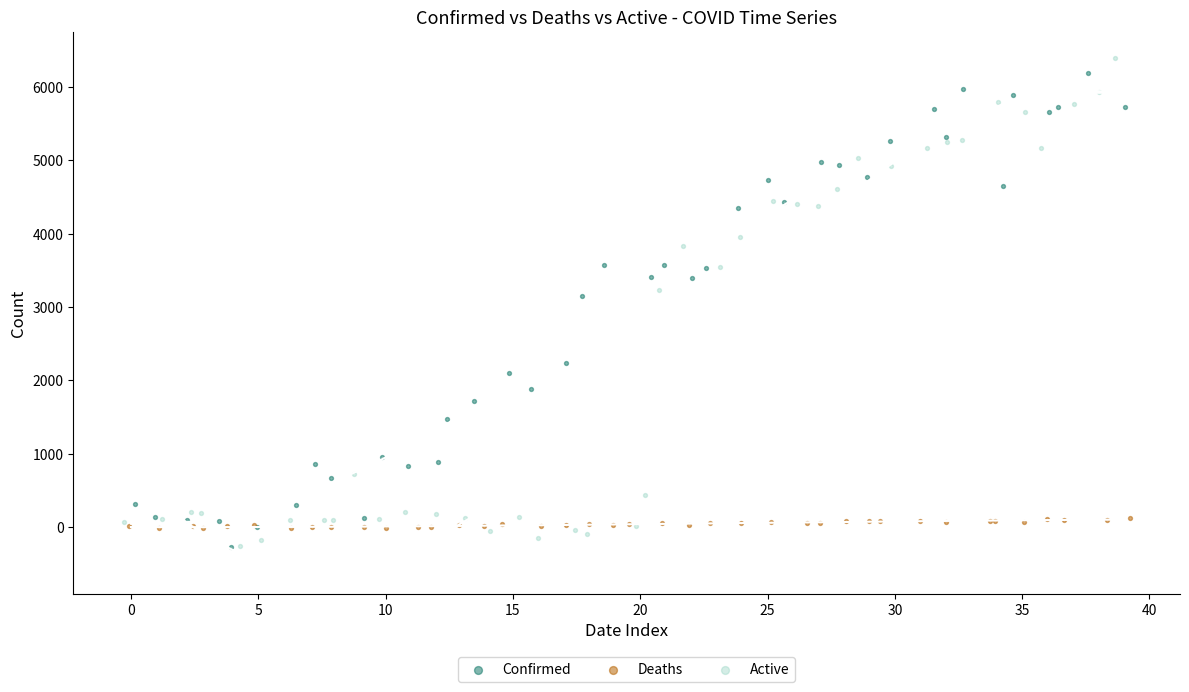

Which series reaches the maximum Y coordinate?

Active